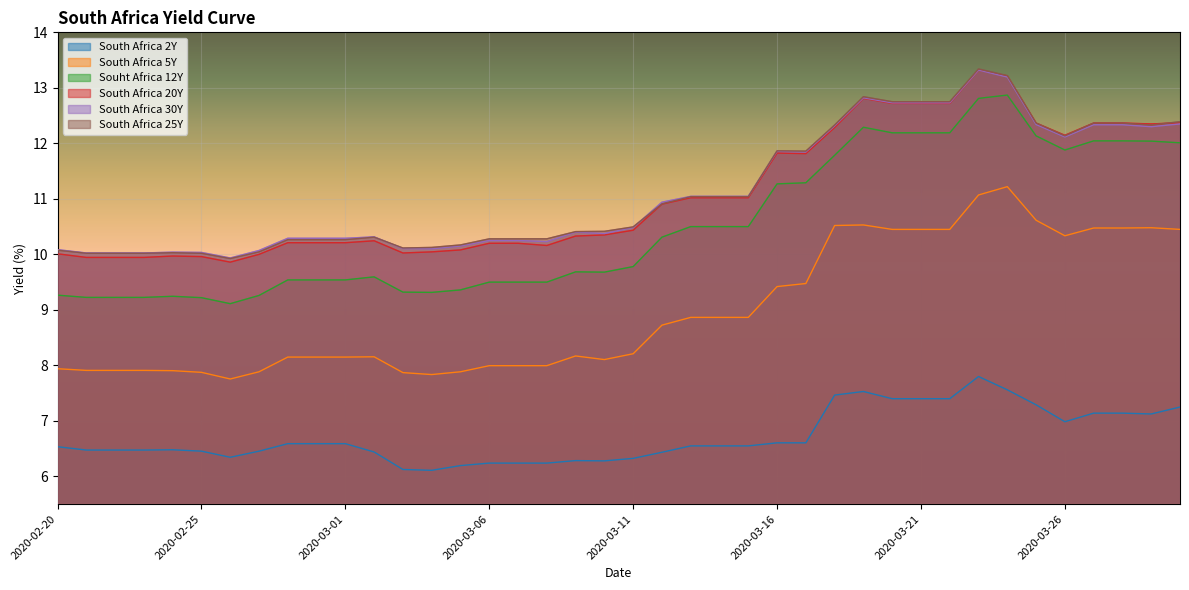

What is the total value across all series at 2020-02-27?

53.7